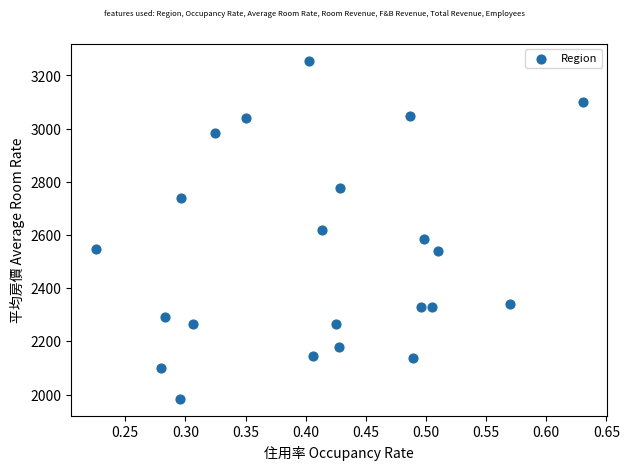

What is the range of Y values (max minus min)?

1272